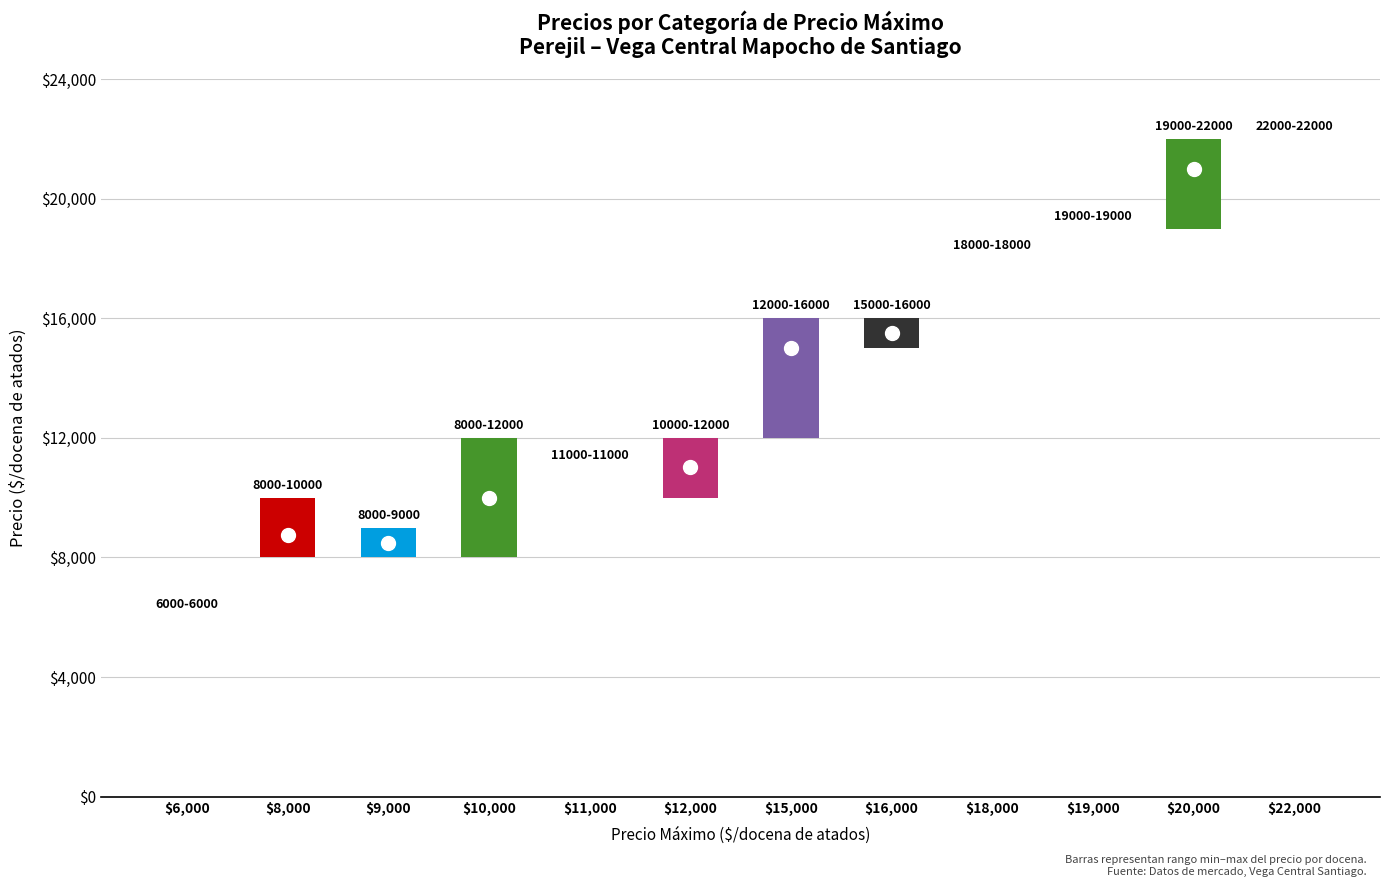

Which label corresponds to the largest value in the chart?

22000